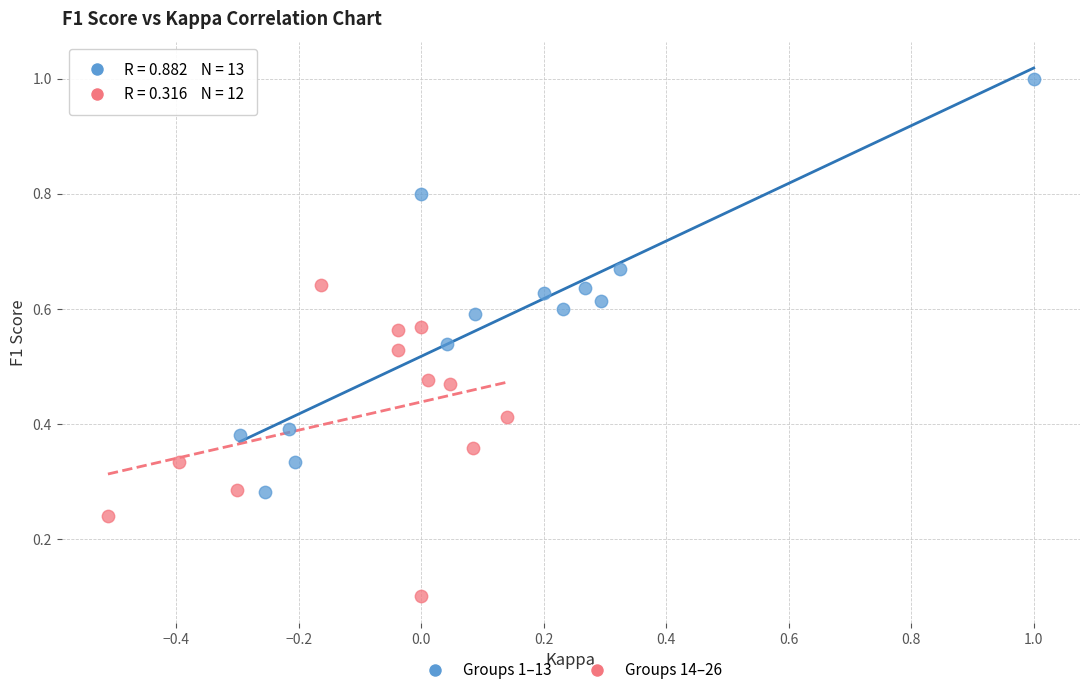

Which series reaches the maximum Y coordinate?

Groups 1–13